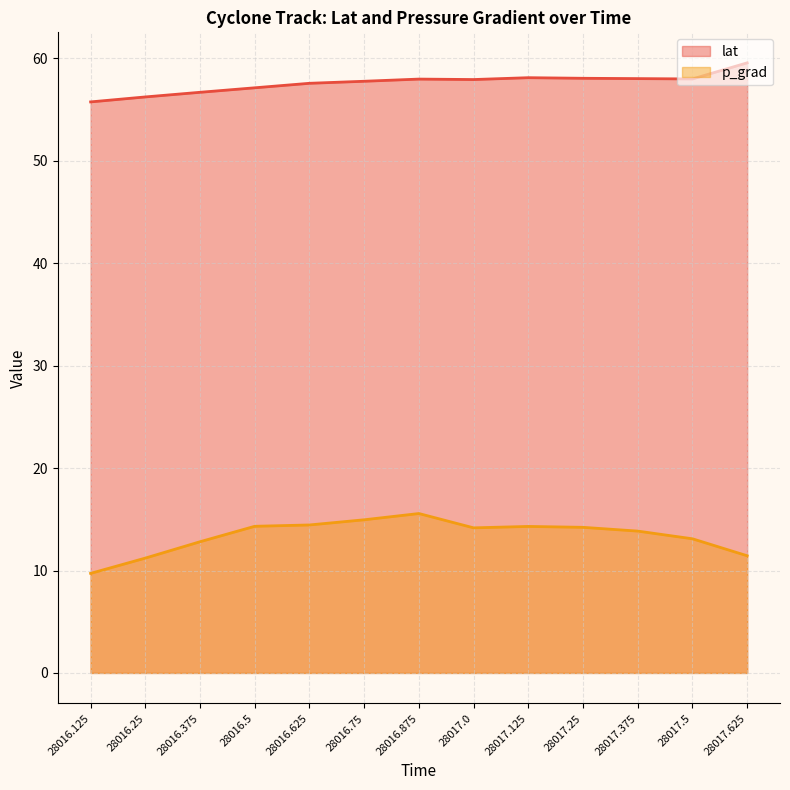

At which label is lat closest to 57?

28016.5